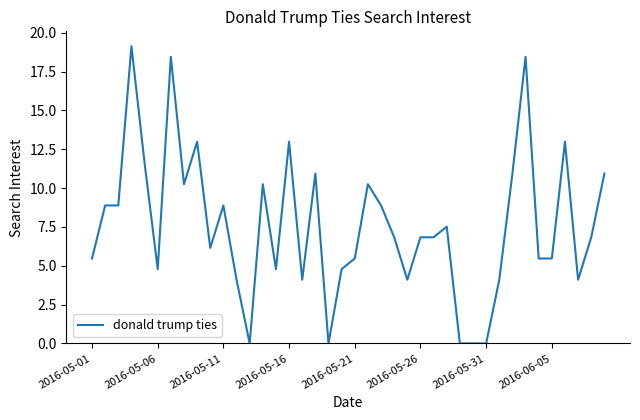

What is the sum of all values?

303.5